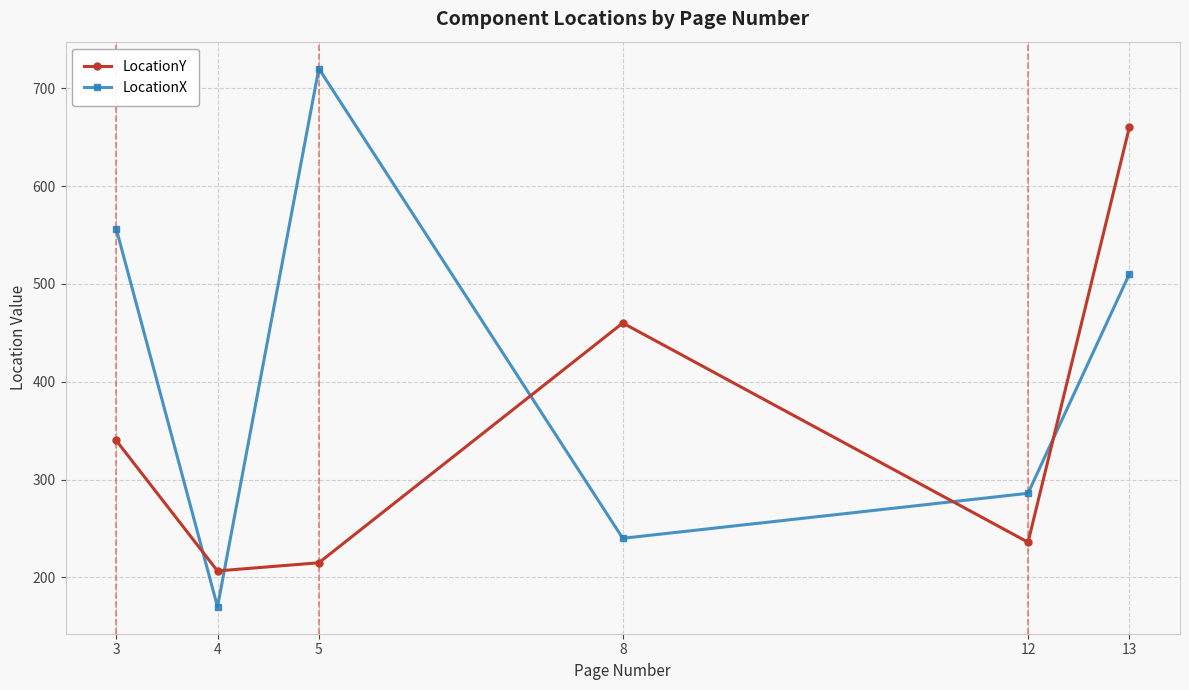

True or false: LocationX has more than 1 points higher than both neighbors.

False